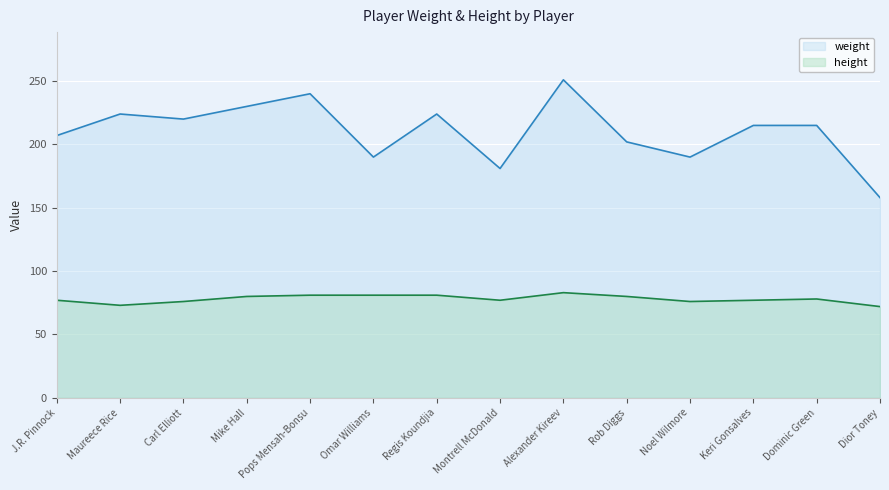

What is the total value across all series at Noel Wilmore?

266